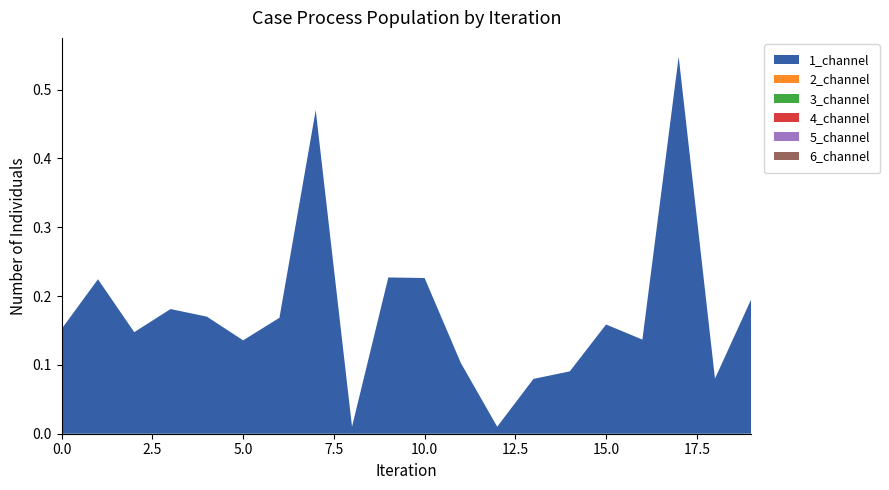

Reading left to right, list all the values displayed in this chart.

1_channel: 0.2	0.2	0.1	0.2	0.2	0.1	0.2	0.5	0.0	0.2	0.2	0.1	0.0	0.1	0.1	0.2	0.1	0.5	0.1	0.2
2_channel: 0.0	0.0	0.0	0.0	0.0	0.0	0.0	0.0	0.0	0.0	0.0	0.0	0.0	0.0	0.0	0.0	0.0	0.0	0.0	0.0
3_channel: 0.0	0.0	0.0	0.0	0.0	0.0	0.0	0.0	0.0	0.0	0.0	0.0	0.0	0.0	0.0	0.0	0.0	0.0	0.0	0.0
4_channel: 0.0	0.0	0.0	0.0	0.0	0.0	0.0	0.0	0.0	0.0	0.0	0.0	0.0	0.0	0.0	0.0	0.0	0.0	0.0	0.0
5_channel: 0.0	0.0	0.0	0.0	0.0	0.0	0.0	0.0	0.0	0.0	0.0	0.0	0.0	0.0	0.0	0.0	0.0	0.0	0.0	0.0
6_channel: 0.0	0.0	0.0	0.0	0.0	0.0	0.0	0.0	0.0	0.0	0.0	0.0	0.0	0.0	0.0	0.0	0.0	0.0	0.0	0.0